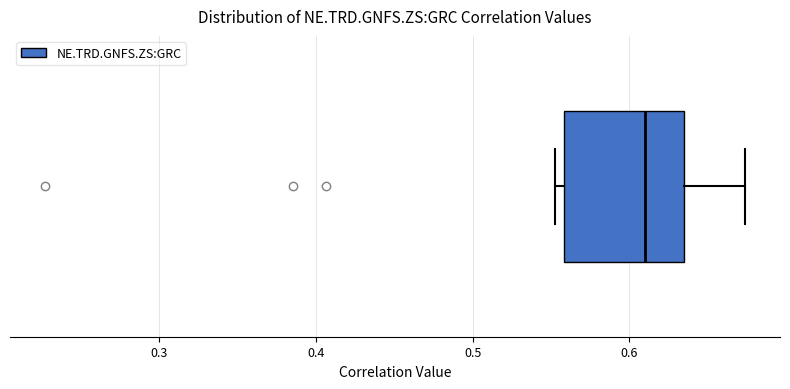

Where is the left edge of the box on the x-axis? The values are not printed on the chart, so give them approximately, as read against the axis.

0.56